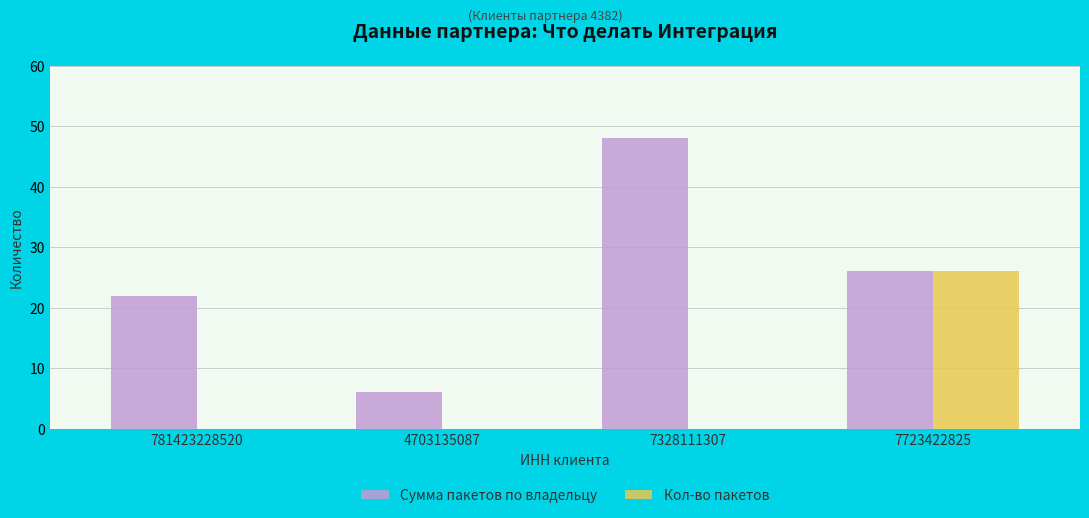

At which category is the sum across all series the highest?

7723422825